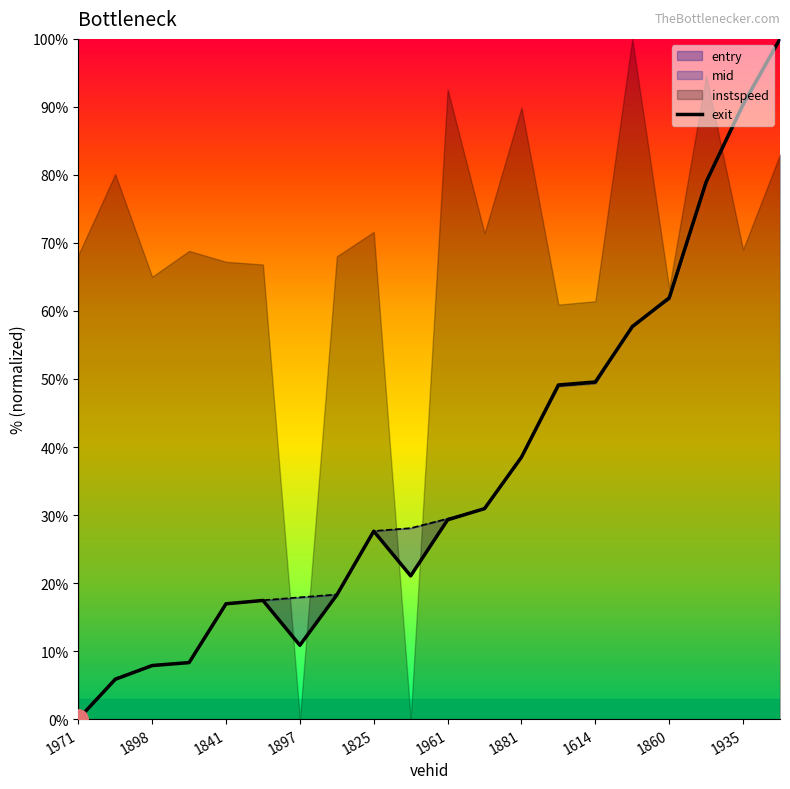

What is the difference between the maximum and minimum values?

100.0